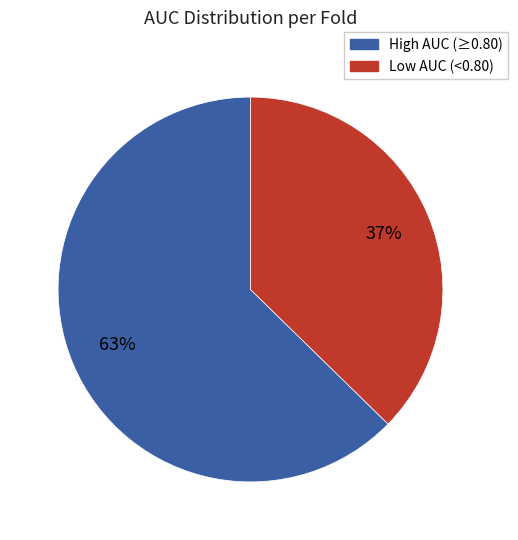

Does any single category account for the majority?

Yes